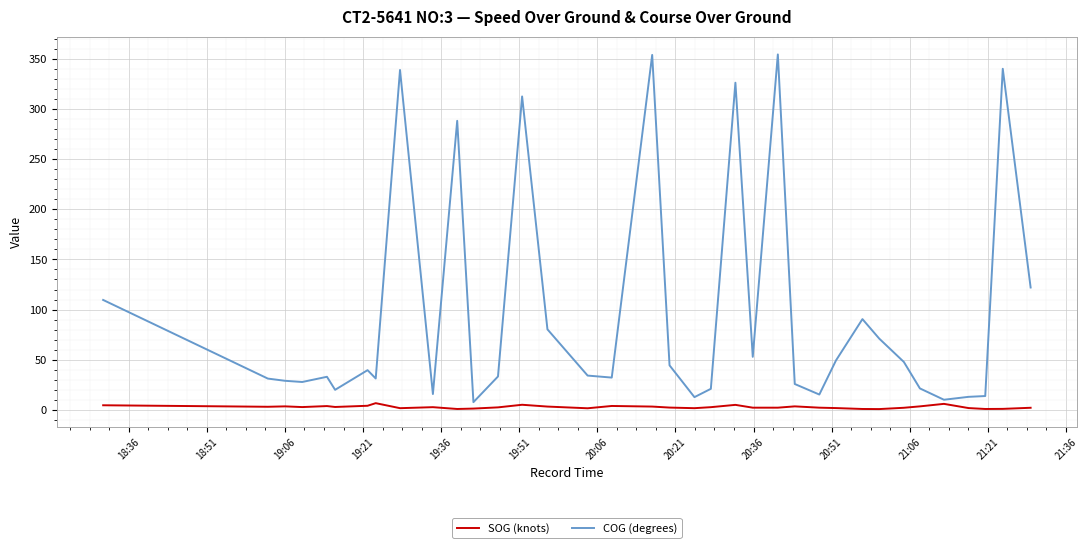

Is this an area chart (filled region under the line)?

No